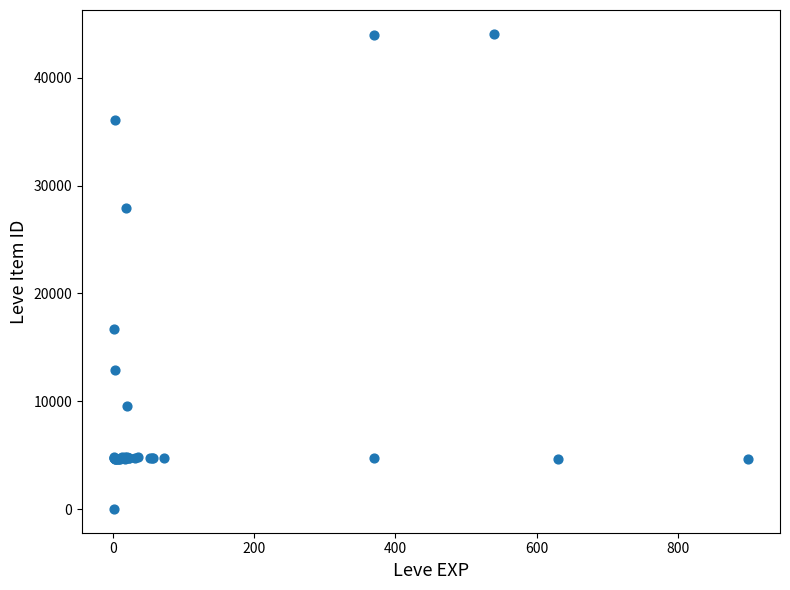

What Y value in the scatter plot is closest to 22050?

16734